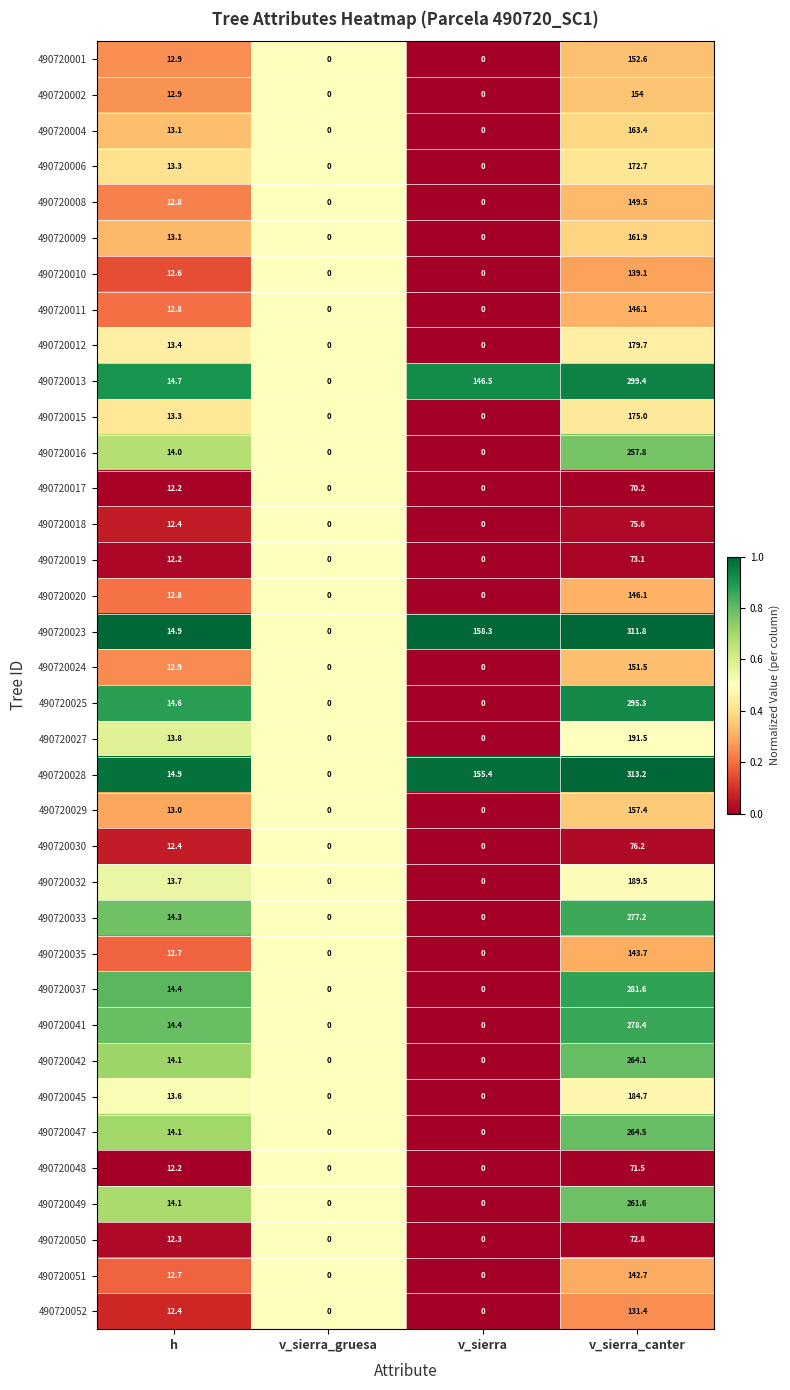

Which series changed the most between h and v_sierra?

490720023